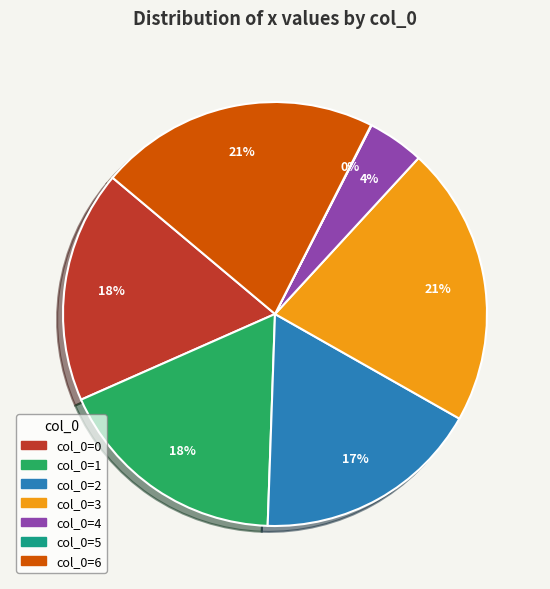

Is there a majority slice in this chart?

No